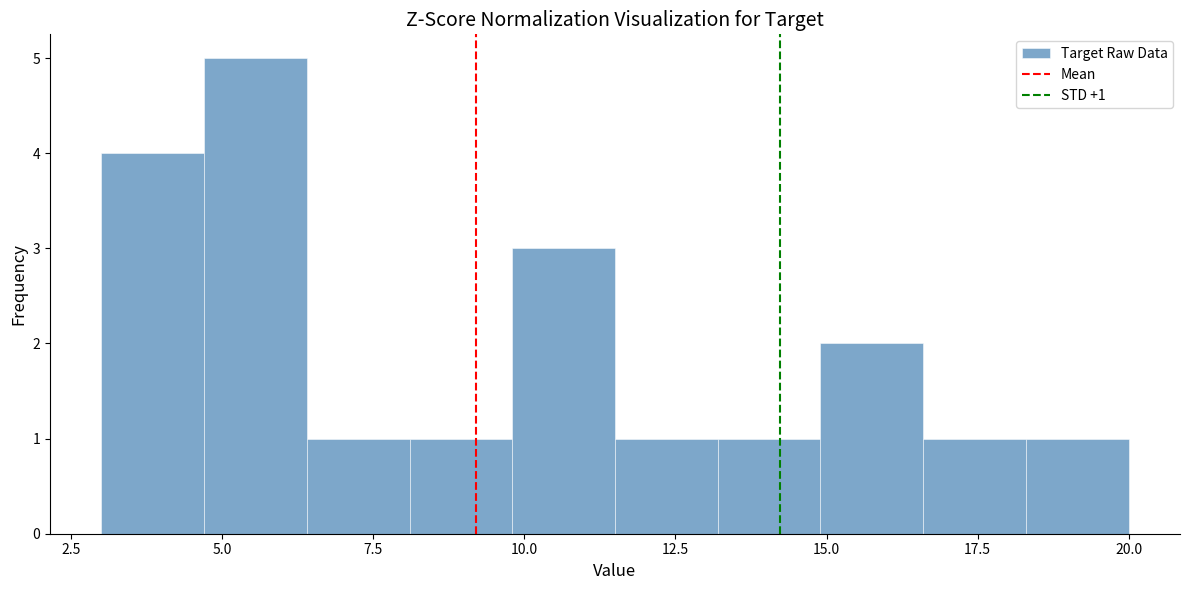

Read against the x-axis, roughly where is the centre of the tallest bar?

5.5